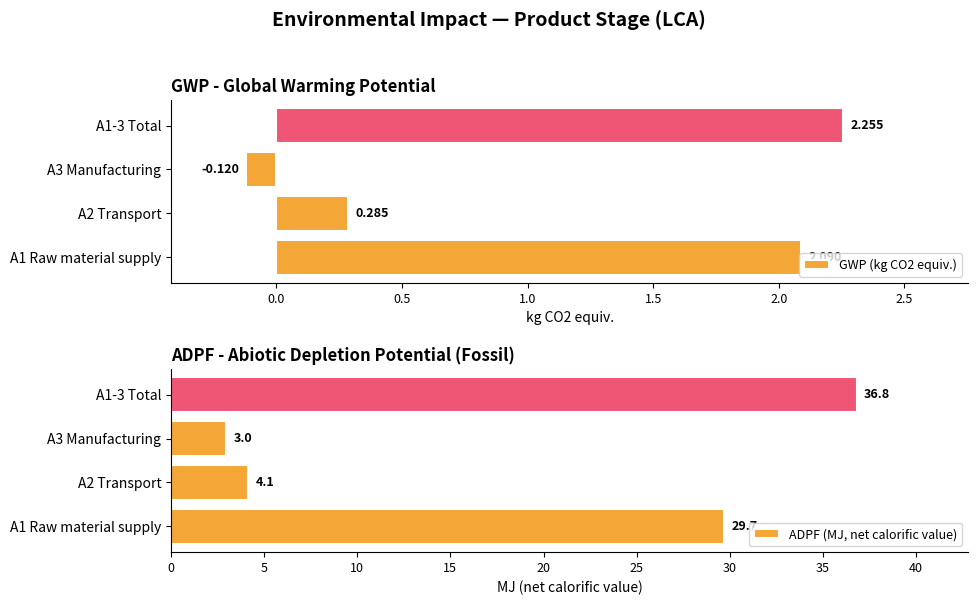

How many values in GWP (kg CO2 equiv.) are above zero?

3